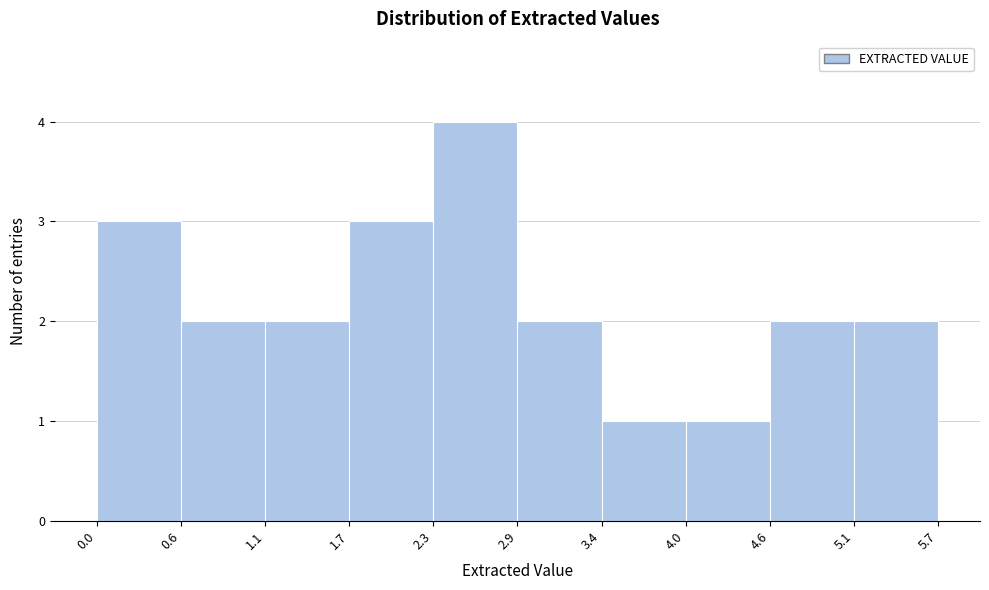

Reading left to right, list every bar in this chart as the range it spans on the x-axis followed by its height. The values are not printed on the chart, so give them approximately, as read against the axis.

0.0 to 0.6: 3
0.6 to 1.1: 2
1.1 to 1.7: 2
1.7 to 2.3: 3
2.3 to 2.9: 4
2.9 to 3.4: 2
3.4 to 4.0: 1
4.0 to 4.6: 1
4.6 to 5.1: 2
5.1 to 5.7: 2